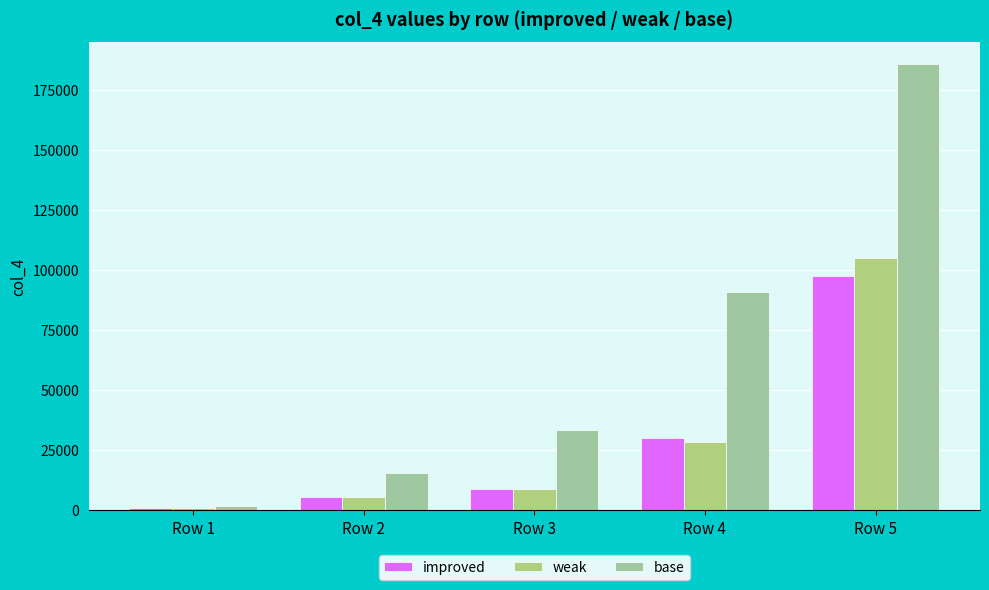

What is the maximum value for improved?

97400.6